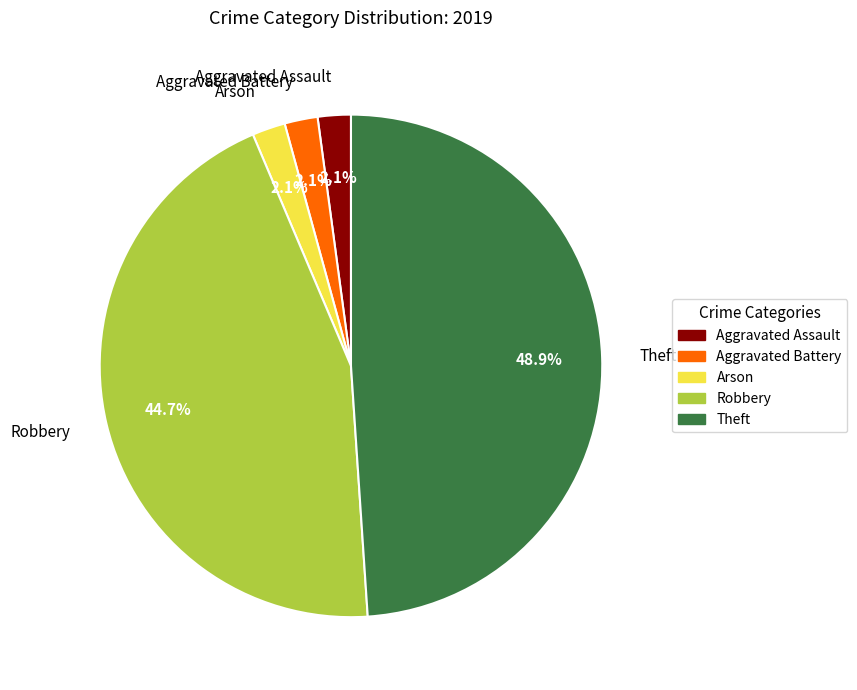

The Robbery slice represents 33% of the pie. True or false?

False